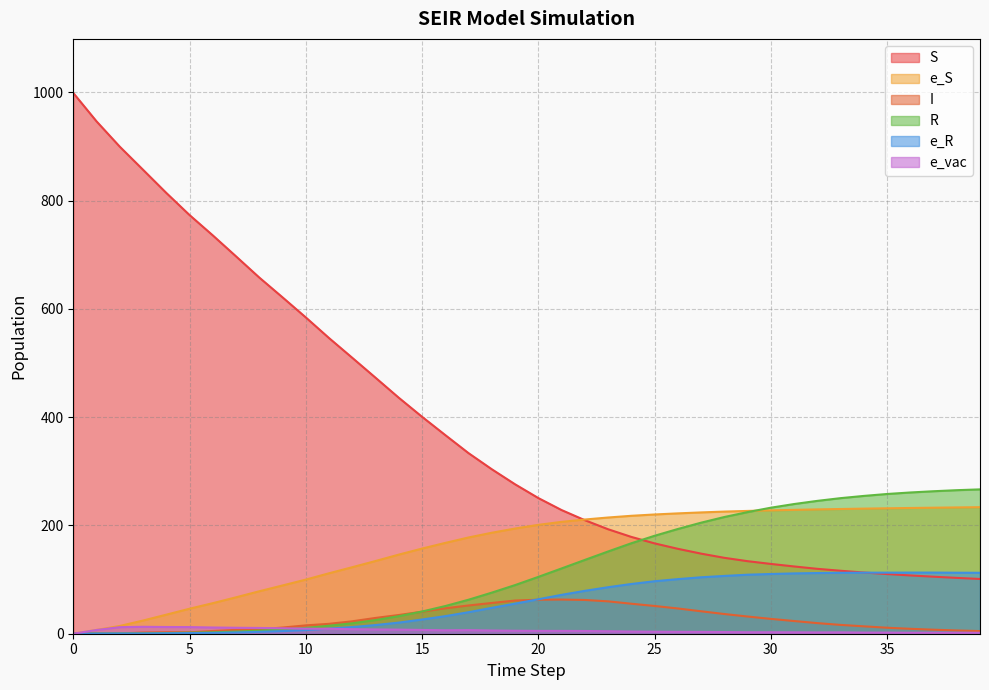

Which series has the largest range (max minus min)?

S